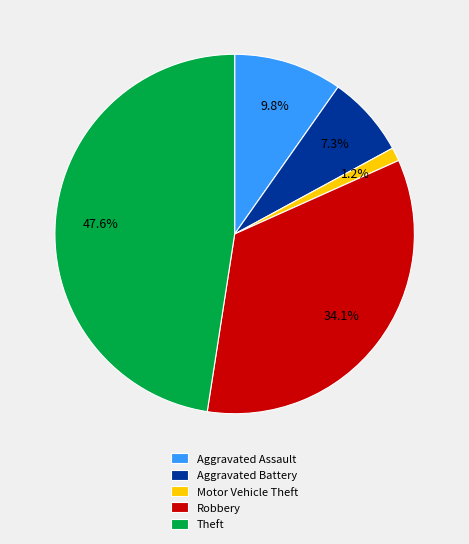

What is the largest slice in the pie chart?

Theft